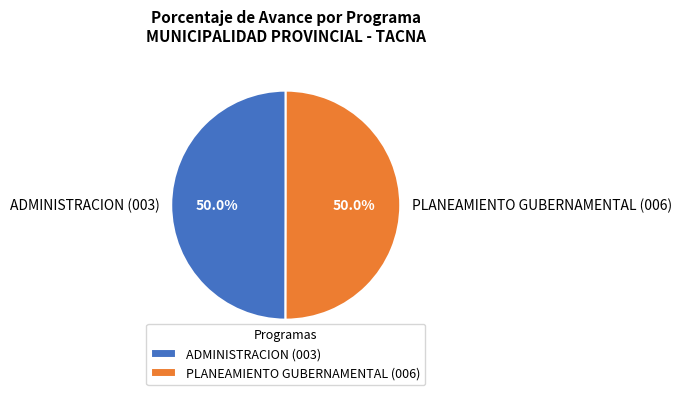

What is the ratio of the value at ADMINISTRACION (003) to the value at PLANEAMIENTO GUBERNAMENTAL (006)?

1.0